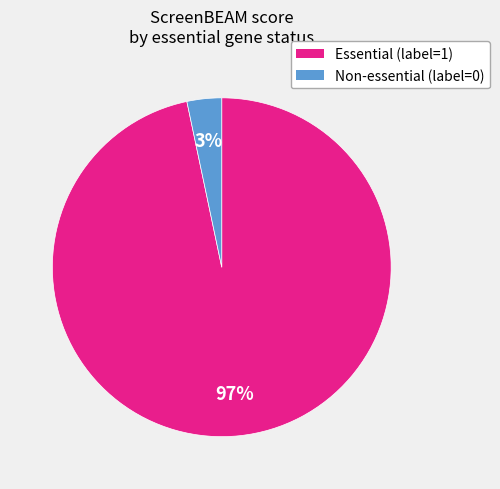

To the nearest percent, what is the average slice percentage?

50%